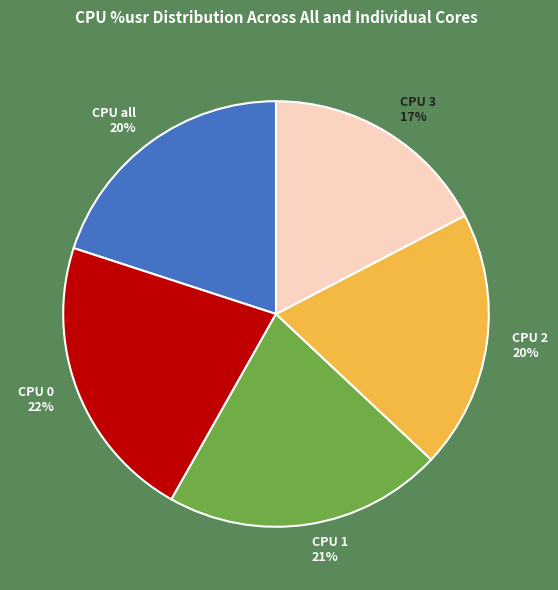

Is there any slice that represents more than half of the pie?

No